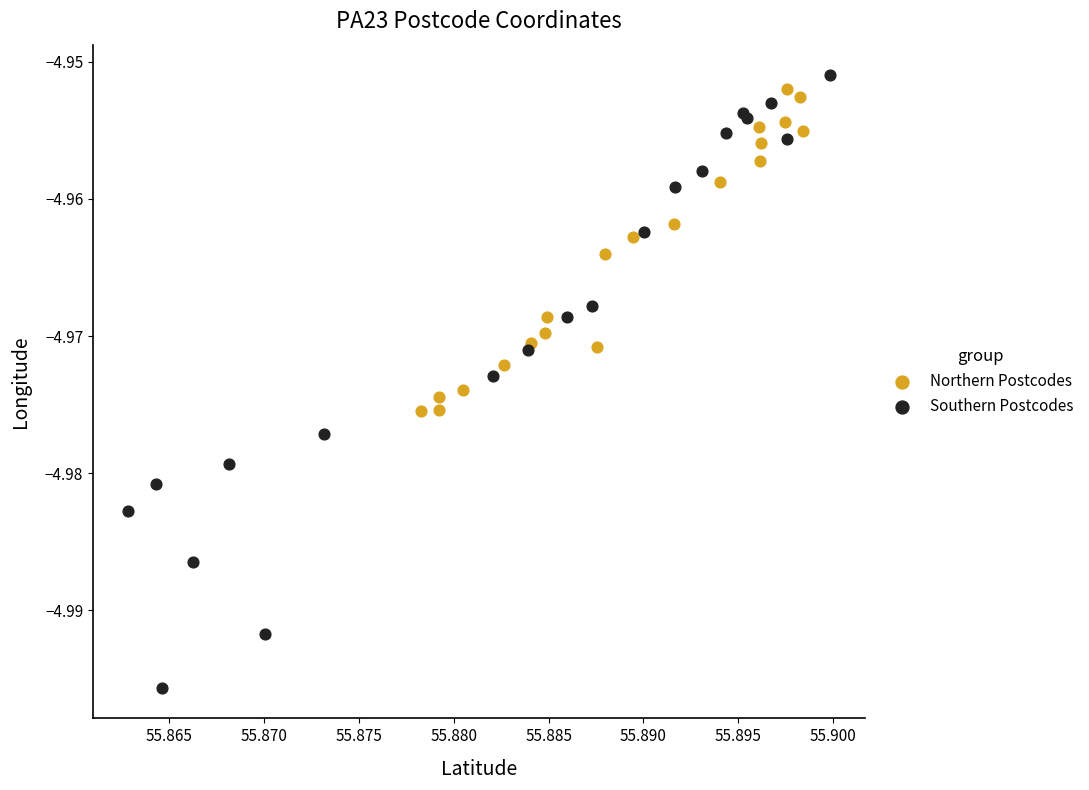

What are all the series names shown in the legend?

Northern Postcodes, Southern Postcodes